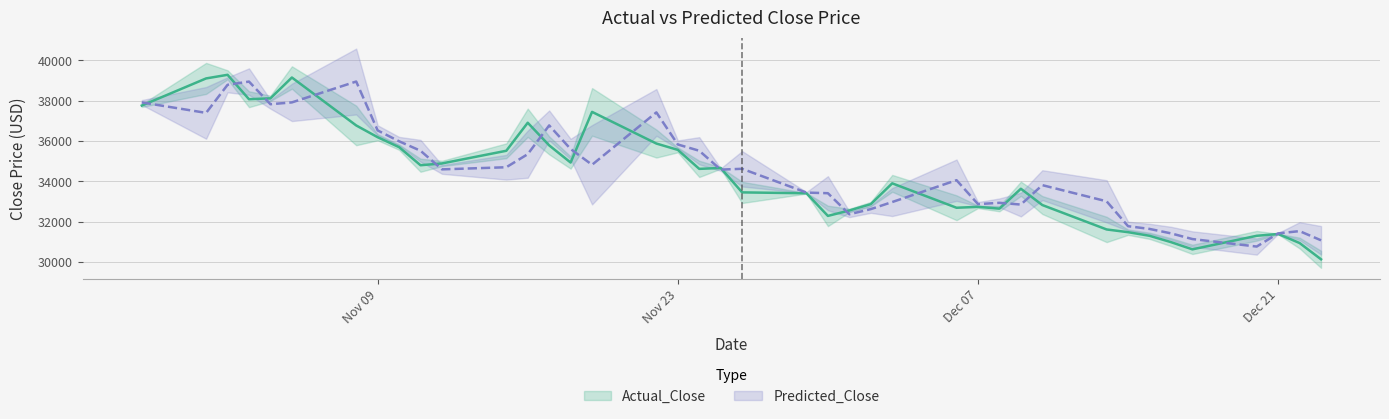

What are all the series names shown in the legend?

Actual_Close, Predicted_Close